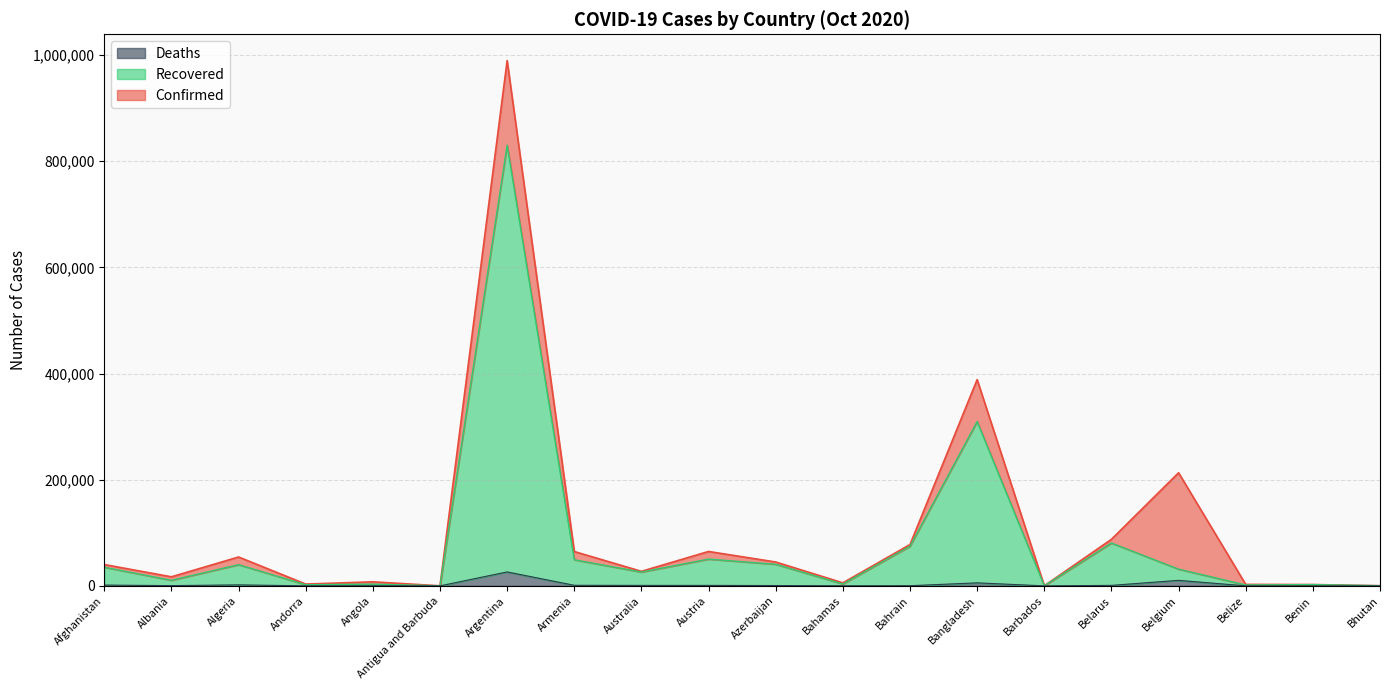

Does the chart display data point markers on the line(s)?

No